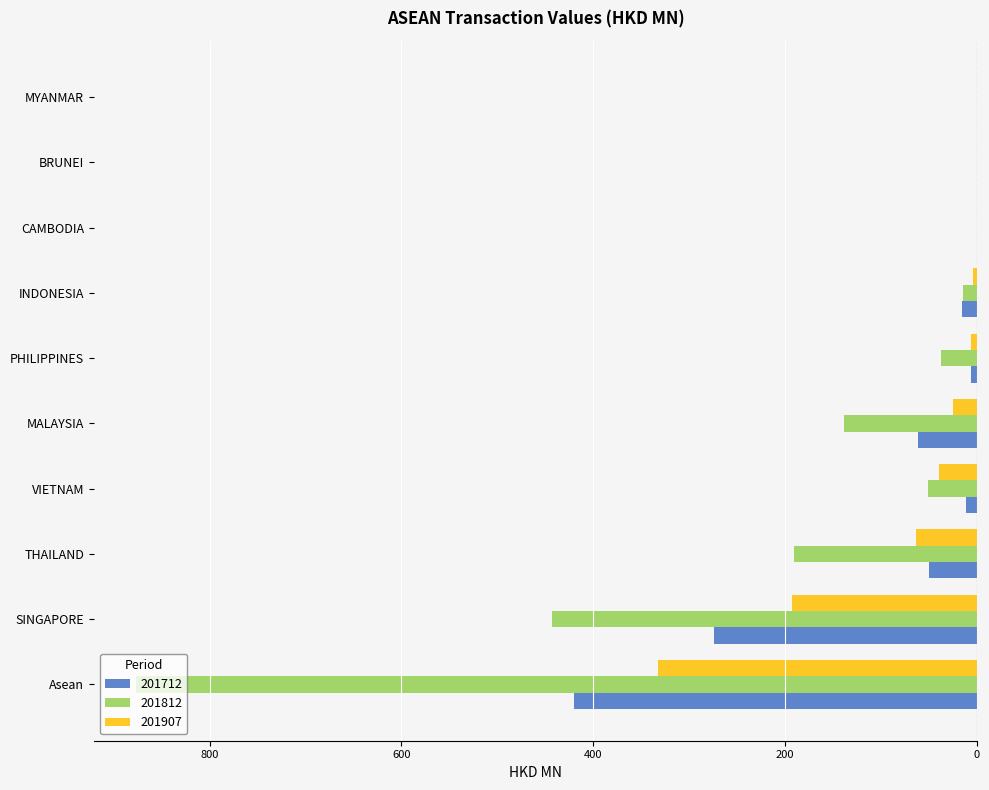

What are all the series names shown in the legend?

201712, 201812, 201907